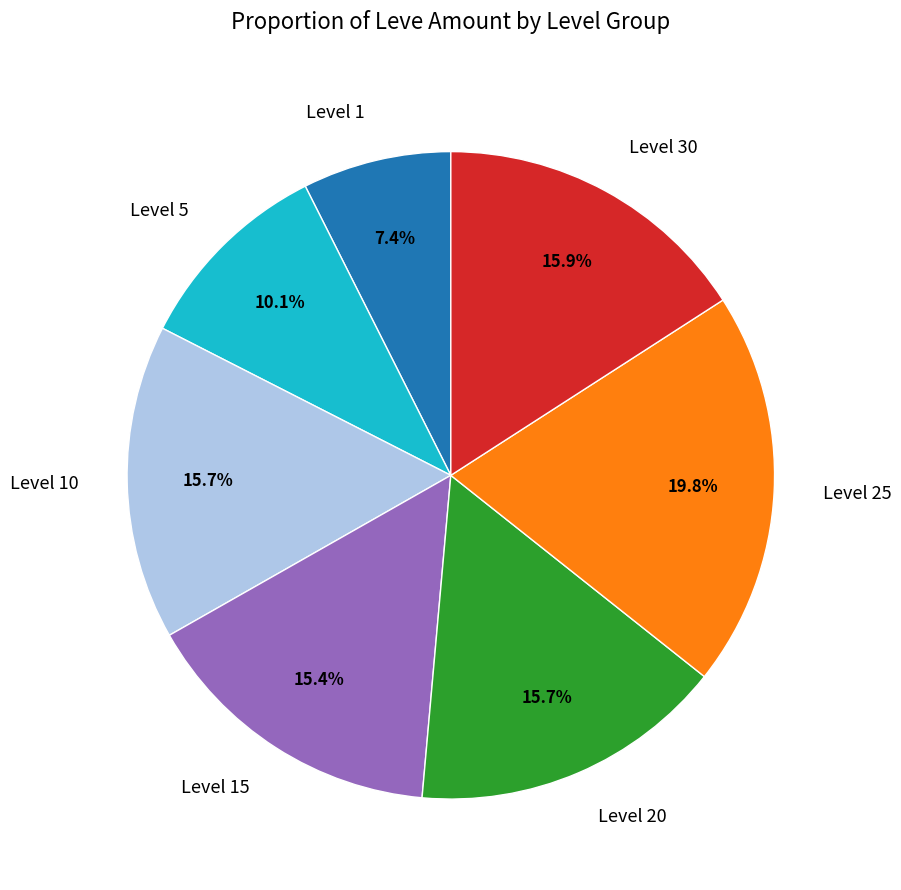

Does Level 10 represent more than half of the total?

No